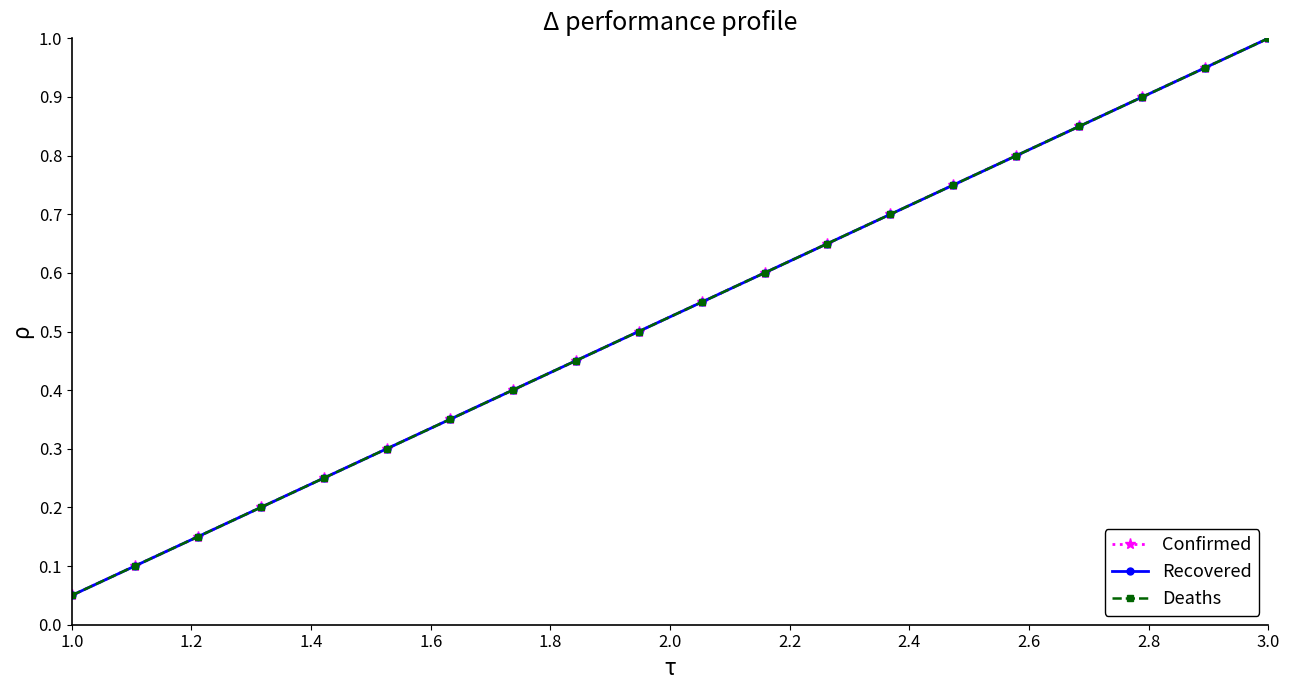

Reading left to right, extract all data points from this chart.

Confirmed: 0.1	0.1	0.1	0.2	0.2	0.3	0.3	0.4	0.5	0.5	0.6	0.6	0.7	0.7	0.8	0.8	0.8	0.9	0.9	1.0
Recovered: 0.1	0.1	0.1	0.2	0.2	0.3	0.3	0.4	0.5	0.5	0.6	0.6	0.7	0.7	0.8	0.8	0.8	0.9	0.9	1.0
Deaths: 0.1	0.1	0.1	0.2	0.2	0.3	0.3	0.4	0.5	0.5	0.6	0.6	0.7	0.7	0.8	0.8	0.8	0.9	0.9	1.0